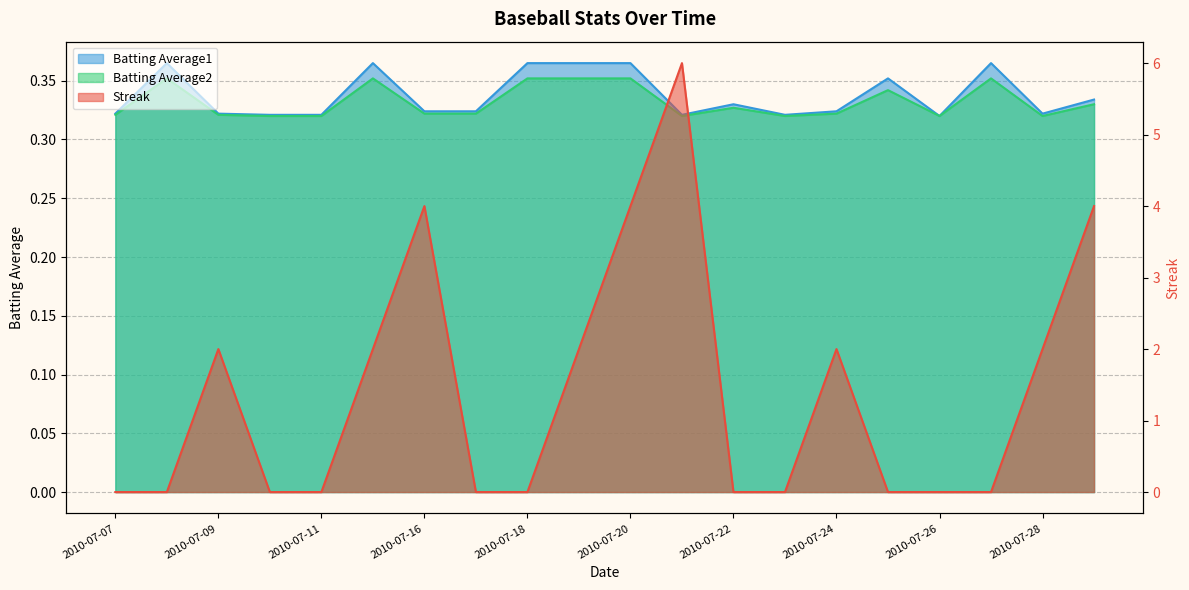

How many interior local peaks does the Batting Average1 series have?

5